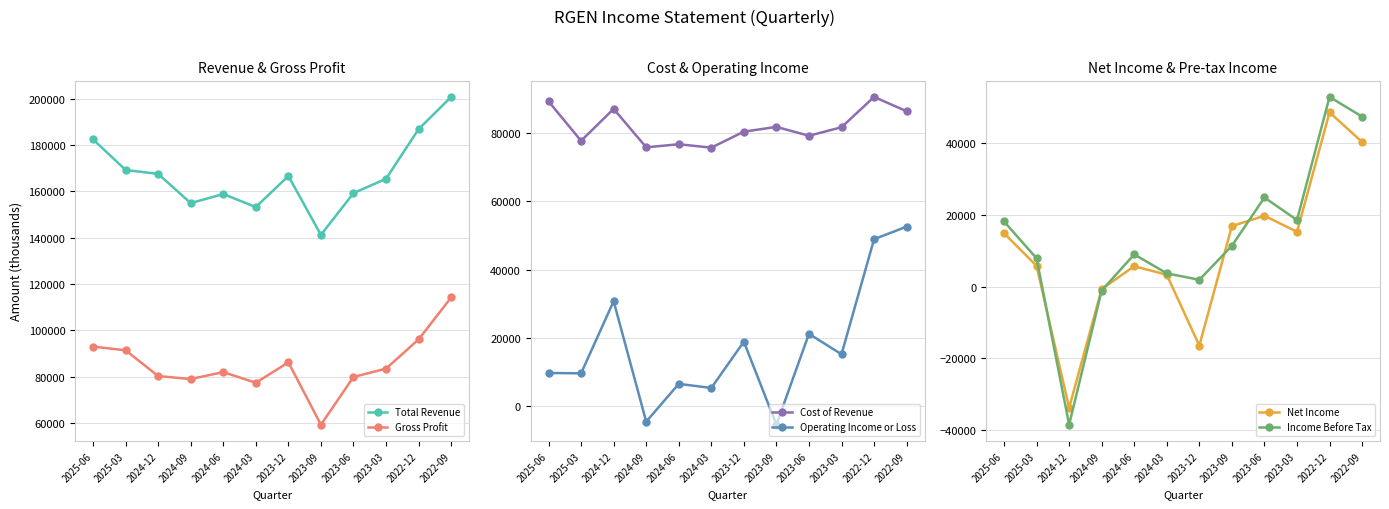

What is the difference between the maximum and minimum values in the Operating Income or Loss series?

58200